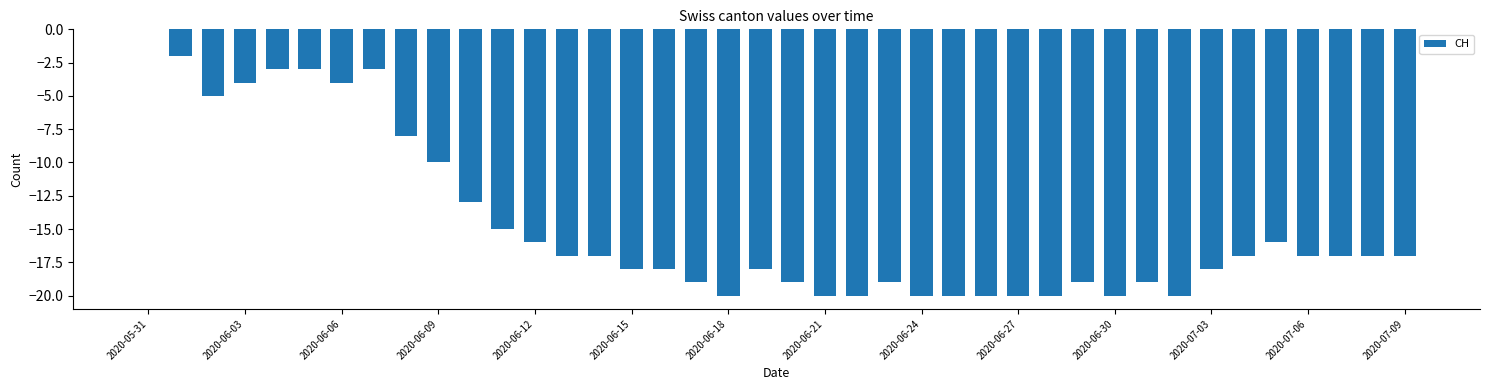

What is the sum of all values?

-588